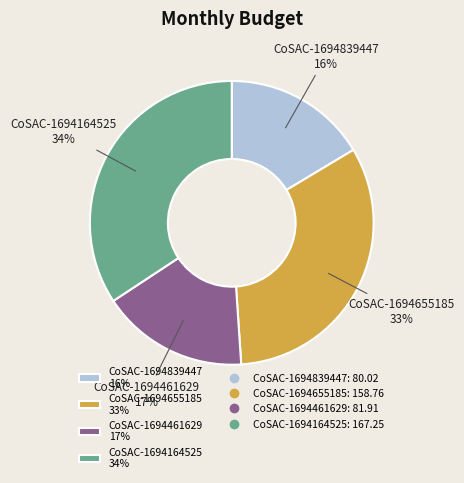

To the nearest percent, what portion does CoSAC-1694164525 represent?

34%